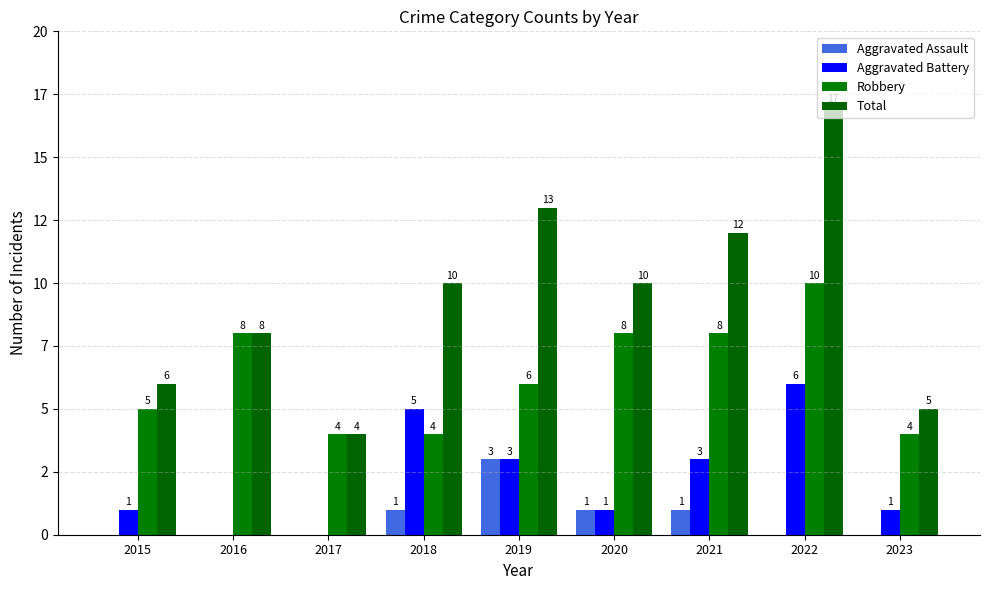

True or false: Total has a value of 8 at 2016.

True